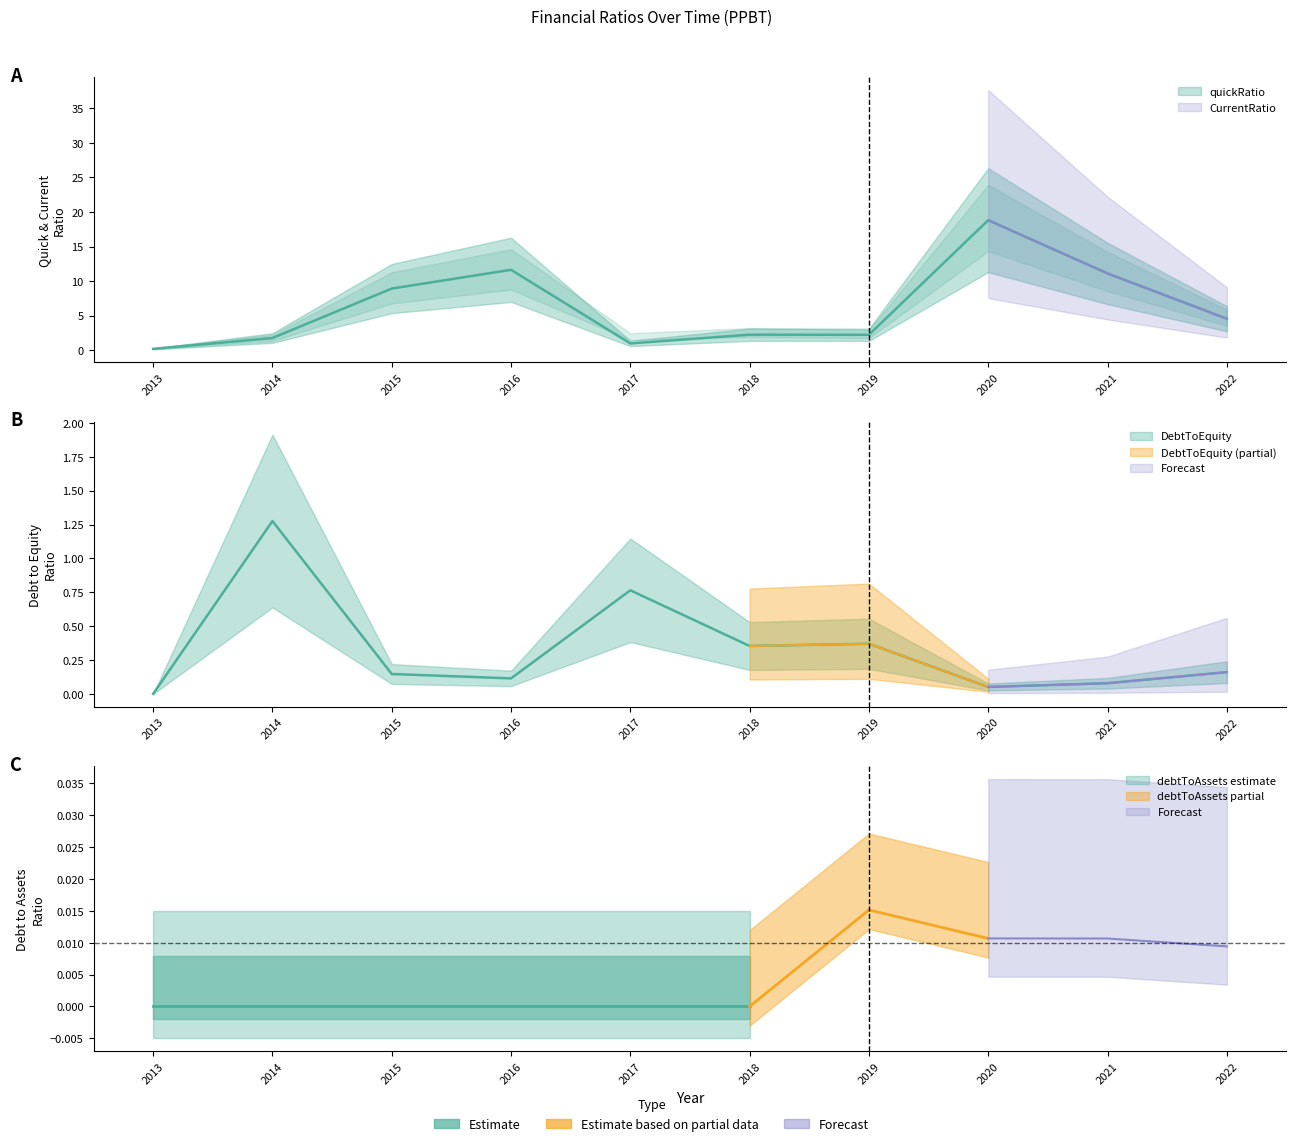

True or false: DebtToEquity has a value of 1.3 at 2014.

True